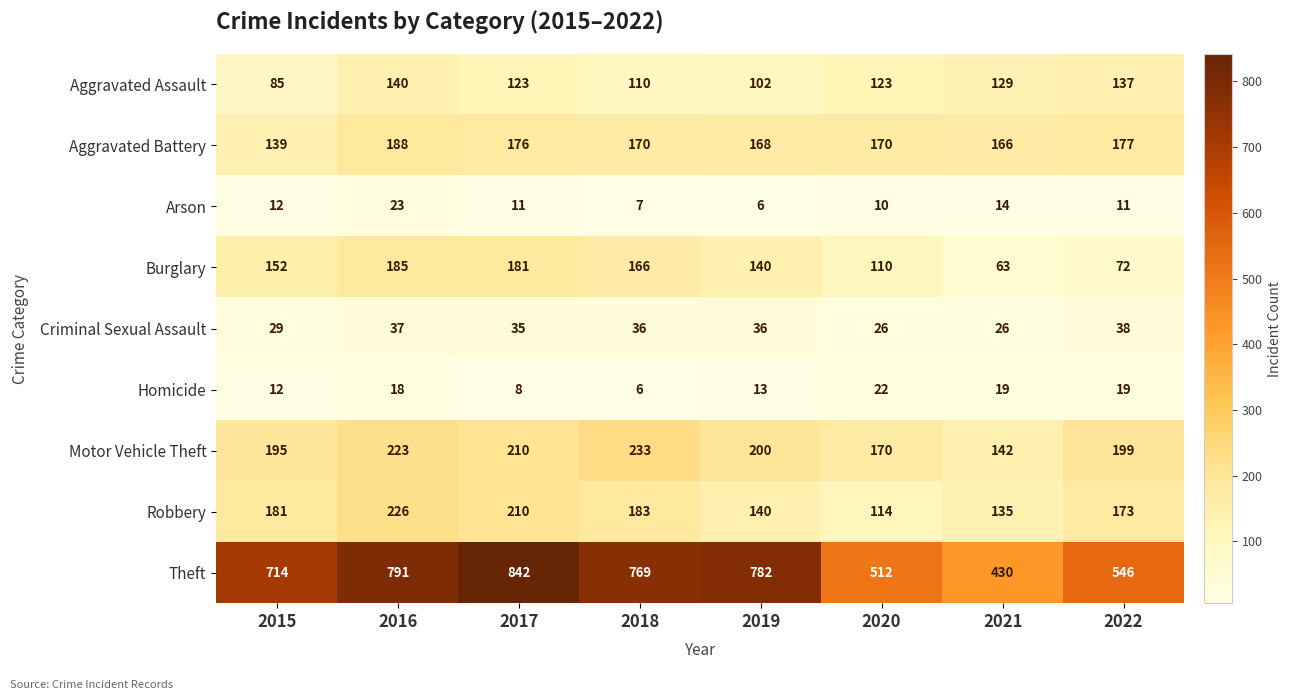

True or false: Motor Vehicle Theft has a value of 250 at 2020.

False